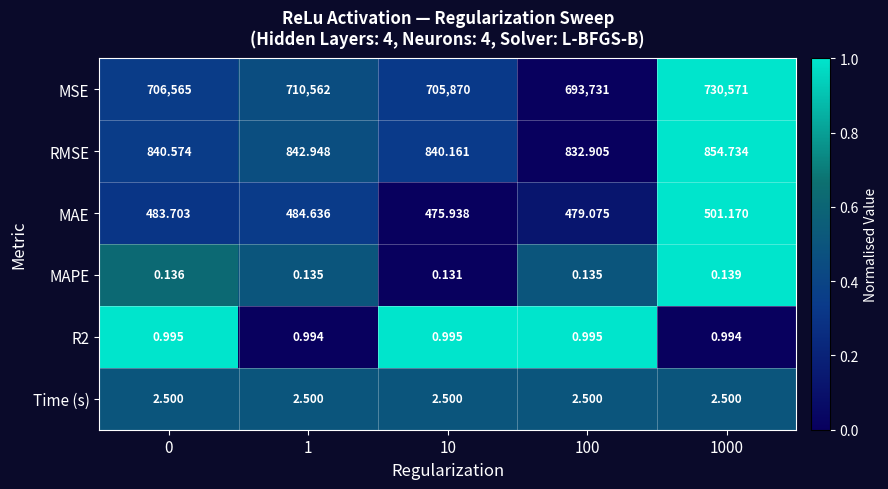

Which series has the largest total across all categories?

MSE